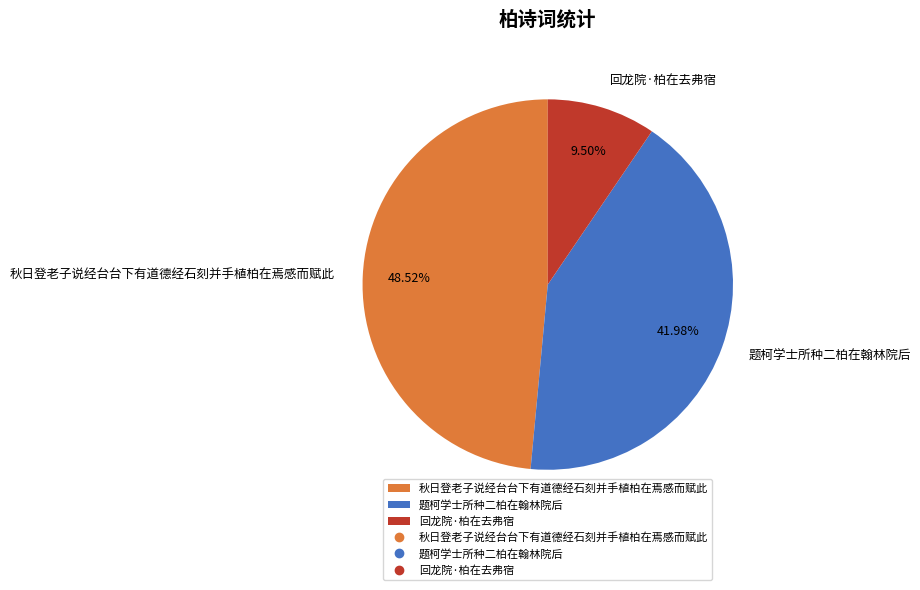

Which has a higher value, 回龙院·柏在去弗宿 or 秋日登老子说经台台下有道德经石刻并手植柏在焉感而赋此?

秋日登老子说经台台下有道德经石刻并手植柏在焉感而赋此